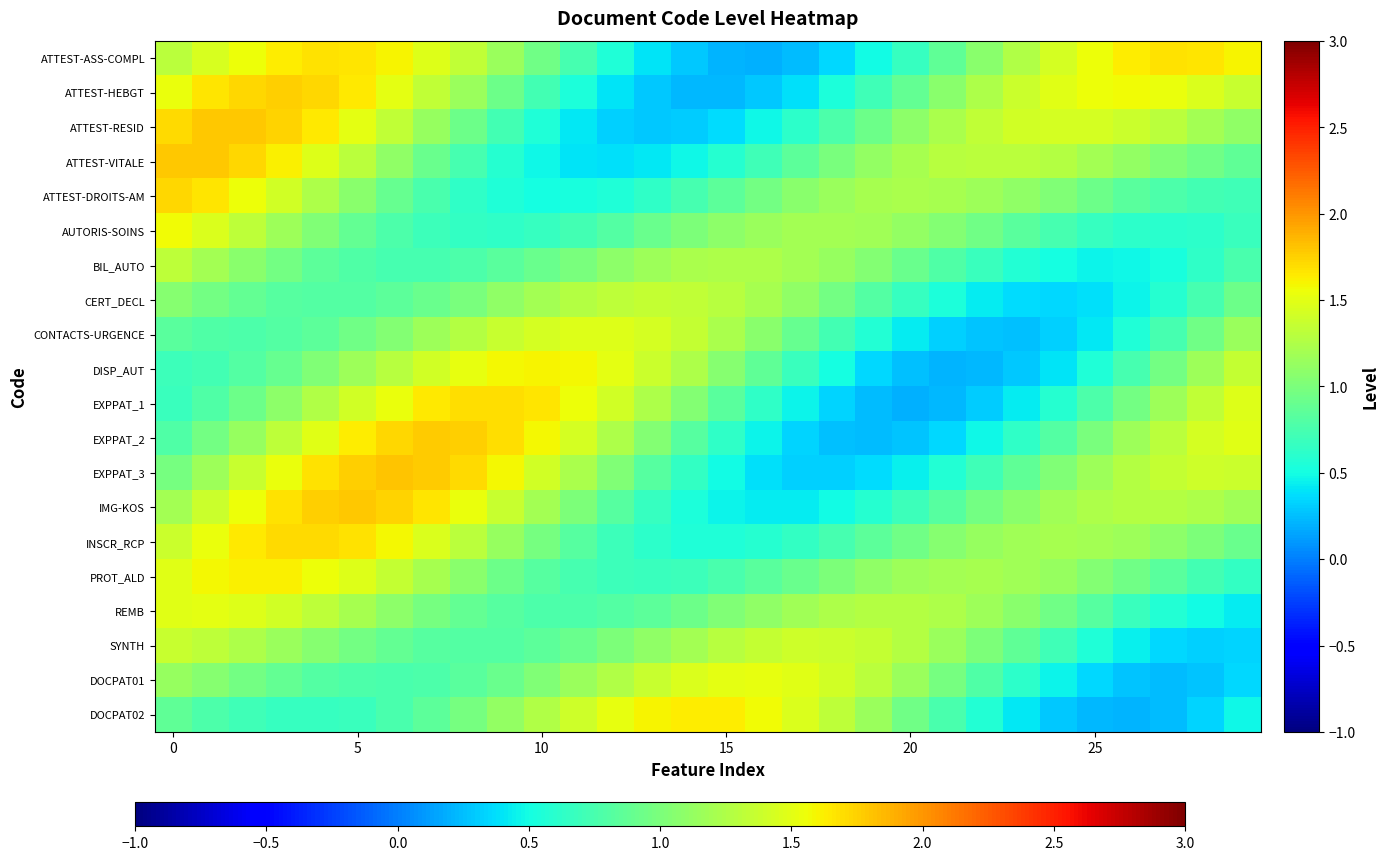

Reading left to right, transcribe all the data shown in this chart.

ATTEST-ASS-COMPL: 1.3	1.4	1.6	1.6	1.7	1.7	1.6	1.5	1.3	1.1	0.9	0.7	0.6	0.4	0.3	0.2	0.2	0.2	0.3	0.5	0.7	0.9	1.1	1.3	1.4	1.6	1.6	1.7	1.7	1.6
ATTEST-HEBGT: 1.5	1.7	1.7	1.8	1.7	1.6	1.5	1.3	1.1	0.9	0.7	0.5	0.4	0.3	0.2	0.2	0.3	0.4	0.5	0.7	0.9	1.1	1.2	1.4	1.5	1.6	1.6	1.5	1.5	1.4
ATTEST-RESID: 1.7	1.8	1.8	1.7	1.7	1.5	1.3	1.1	0.9	0.7	0.6	0.4	0.3	0.3	0.3	0.4	0.5	0.6	0.8	0.9	1.1	1.2	1.3	1.4	1.4	1.4	1.4	1.3	1.2	1.1
ATTEST-VITALE: 1.8	1.8	1.7	1.6	1.5	1.3	1.1	0.9	0.7	0.6	0.5	0.4	0.4	0.4	0.5	0.6	0.7	0.9	1.0	1.1	1.2	1.3	1.3	1.3	1.3	1.2	1.1	1.0	0.9	0.9
ATTEST-DROITS-AM: 1.7	1.7	1.6	1.4	1.2	1.1	0.9	0.8	0.6	0.6	0.5	0.5	0.6	0.6	0.7	0.9	1.0	1.1	1.1	1.2	1.2	1.2	1.2	1.1	1.0	0.9	0.8	0.8	0.7	0.7
AUTORIS-SOINS: 1.6	1.5	1.3	1.2	1.0	0.9	0.8	0.7	0.6	0.6	0.7	0.7	0.8	0.9	1.0	1.1	1.2	1.2	1.2	1.2	1.1	1.0	0.9	0.8	0.7	0.7	0.6	0.6	0.6	0.7
BIL_AUTO: 1.3	1.2	1.1	1.0	0.9	0.8	0.7	0.7	0.8	0.8	0.9	1.0	1.1	1.2	1.2	1.2	1.2	1.2	1.1	1.0	0.9	0.8	0.7	0.6	0.5	0.5	0.5	0.5	0.6	0.8
CERT_DECL: 1.1	1.0	0.9	0.8	0.8	0.8	0.8	0.9	1.0	1.1	1.2	1.3	1.3	1.4	1.3	1.3	1.2	1.1	1.0	0.8	0.7	0.5	0.4	0.4	0.3	0.4	0.5	0.6	0.7	0.9
CONTACTS-URGENCE: 0.8	0.8	0.8	0.8	0.9	0.9	1.0	1.2	1.3	1.4	1.4	1.5	1.5	1.4	1.3	1.2	1.1	0.9	0.7	0.6	0.4	0.3	0.3	0.3	0.3	0.4	0.6	0.7	0.9	1.2
DISP_AUT: 0.7	0.7	0.8	0.9	1.0	1.2	1.3	1.4	1.5	1.6	1.6	1.6	1.5	1.4	1.2	1.1	0.9	0.7	0.5	0.4	0.3	0.2	0.2	0.3	0.4	0.6	0.7	1.0	1.2	1.4
EXPPAT_1: 0.7	0.8	0.9	1.1	1.3	1.4	1.5	1.6	1.7	1.7	1.7	1.6	1.4	1.2	1.0	0.8	0.6	0.5	0.3	0.2	0.2	0.2	0.3	0.4	0.6	0.8	1.0	1.2	1.3	1.5
EXPPAT_2: 0.8	1.0	1.1	1.3	1.5	1.6	1.7	1.8	1.8	1.7	1.6	1.4	1.2	1.0	0.8	0.6	0.5	0.3	0.3	0.2	0.3	0.4	0.5	0.6	0.8	1.0	1.2	1.3	1.4	1.5
EXPPAT_3: 1.0	1.2	1.4	1.5	1.7	1.8	1.8	1.8	1.7	1.6	1.4	1.2	1.0	0.8	0.6	0.5	0.4	0.3	0.3	0.4	0.4	0.6	0.7	0.9	1.0	1.2	1.3	1.4	1.4	1.4
IMG-KOS: 1.2	1.4	1.6	1.7	1.8	1.8	1.7	1.7	1.5	1.4	1.2	1.0	0.8	0.7	0.5	0.5	0.4	0.4	0.5	0.6	0.7	0.8	1.0	1.1	1.2	1.2	1.3	1.3	1.2	1.2
INSCR_RCP: 1.4	1.5	1.6	1.7	1.7	1.7	1.6	1.5	1.3	1.1	1.0	0.8	0.7	0.6	0.6	0.6	0.6	0.7	0.7	0.8	1.0	1.1	1.1	1.2	1.2	1.2	1.2	1.1	1.0	0.9
PROT_ALD: 1.5	1.6	1.6	1.6	1.6	1.5	1.3	1.2	1.1	0.9	0.8	0.7	0.7	0.7	0.7	0.8	0.8	0.9	1.0	1.1	1.2	1.2	1.2	1.2	1.1	1.0	0.9	0.8	0.7	0.6
REMB: 1.5	1.5	1.5	1.4	1.3	1.2	1.1	1.0	0.9	0.8	0.8	0.8	0.8	0.9	0.9	1.0	1.1	1.2	1.2	1.3	1.3	1.2	1.2	1.1	0.9	0.8	0.7	0.6	0.5	0.4
SYNTH: 1.4	1.3	1.2	1.1	1.1	1.0	0.9	0.8	0.8	0.8	0.8	0.9	1.0	1.1	1.2	1.3	1.4	1.4	1.4	1.3	1.3	1.2	1.0	0.9	0.7	0.6	0.4	0.4	0.3	0.3
DOCPAT01: 1.1	1.1	1.0	0.9	0.8	0.8	0.8	0.8	0.8	0.9	1.0	1.1	1.3	1.4	1.5	1.5	1.5	1.5	1.4	1.3	1.1	1.0	0.8	0.6	0.5	0.3	0.3	0.2	0.3	0.3
DOCPAT02: 0.9	0.8	0.7	0.7	0.7	0.7	0.8	0.9	1.0	1.1	1.3	1.4	1.5	1.6	1.6	1.6	1.6	1.5	1.3	1.1	1.0	0.8	0.6	0.4	0.3	0.2	0.2	0.2	0.3	0.5